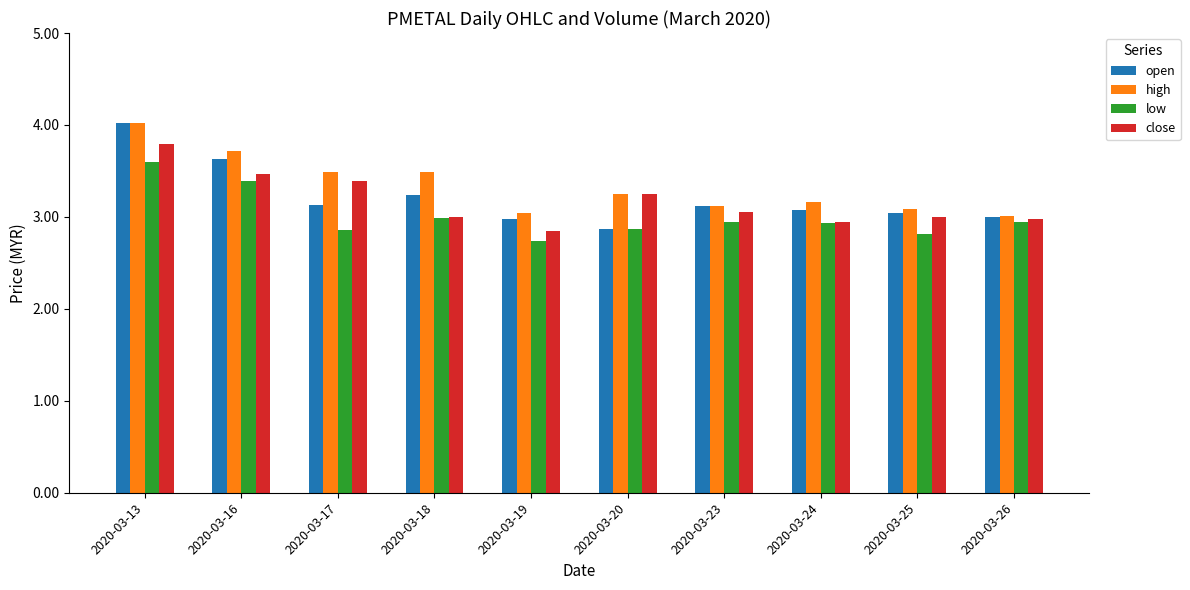

Which label corresponds to the smallest value in the chart?

2020-03-19